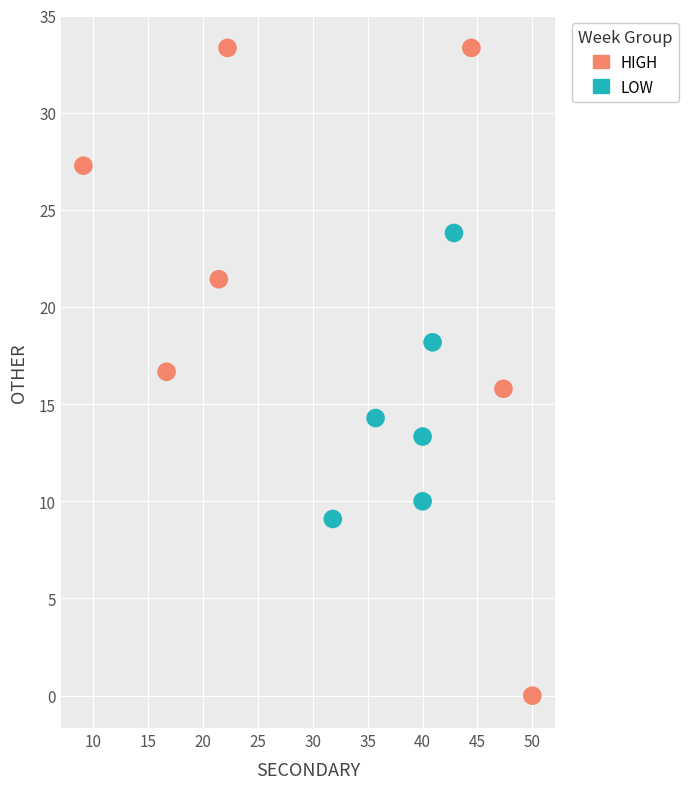

Which series reaches the maximum Y coordinate?

HIGH